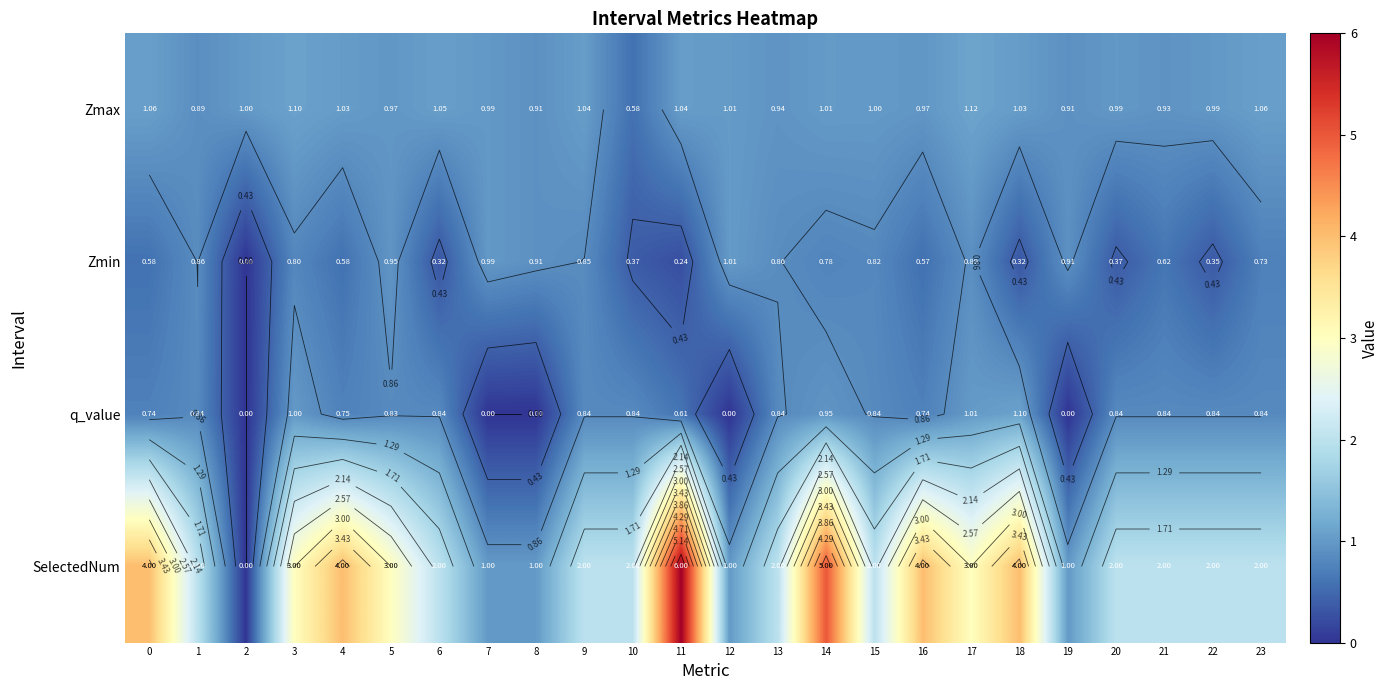

Which category has the highest value in the Zmin series?

12